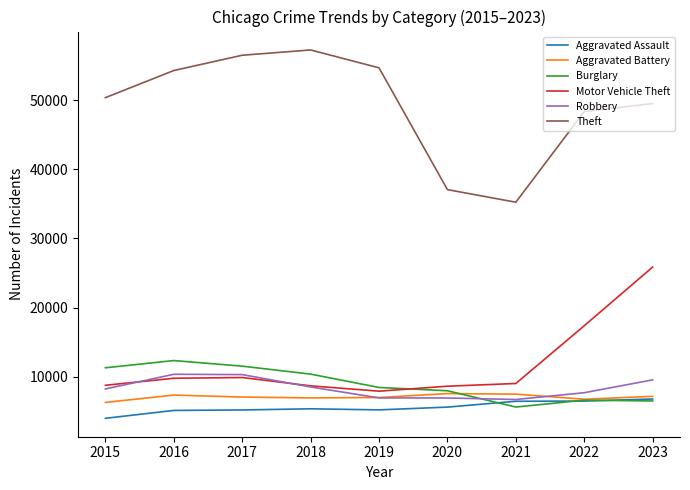

The Aggravated Assault series shows 5179 at 2017. True or false?

True